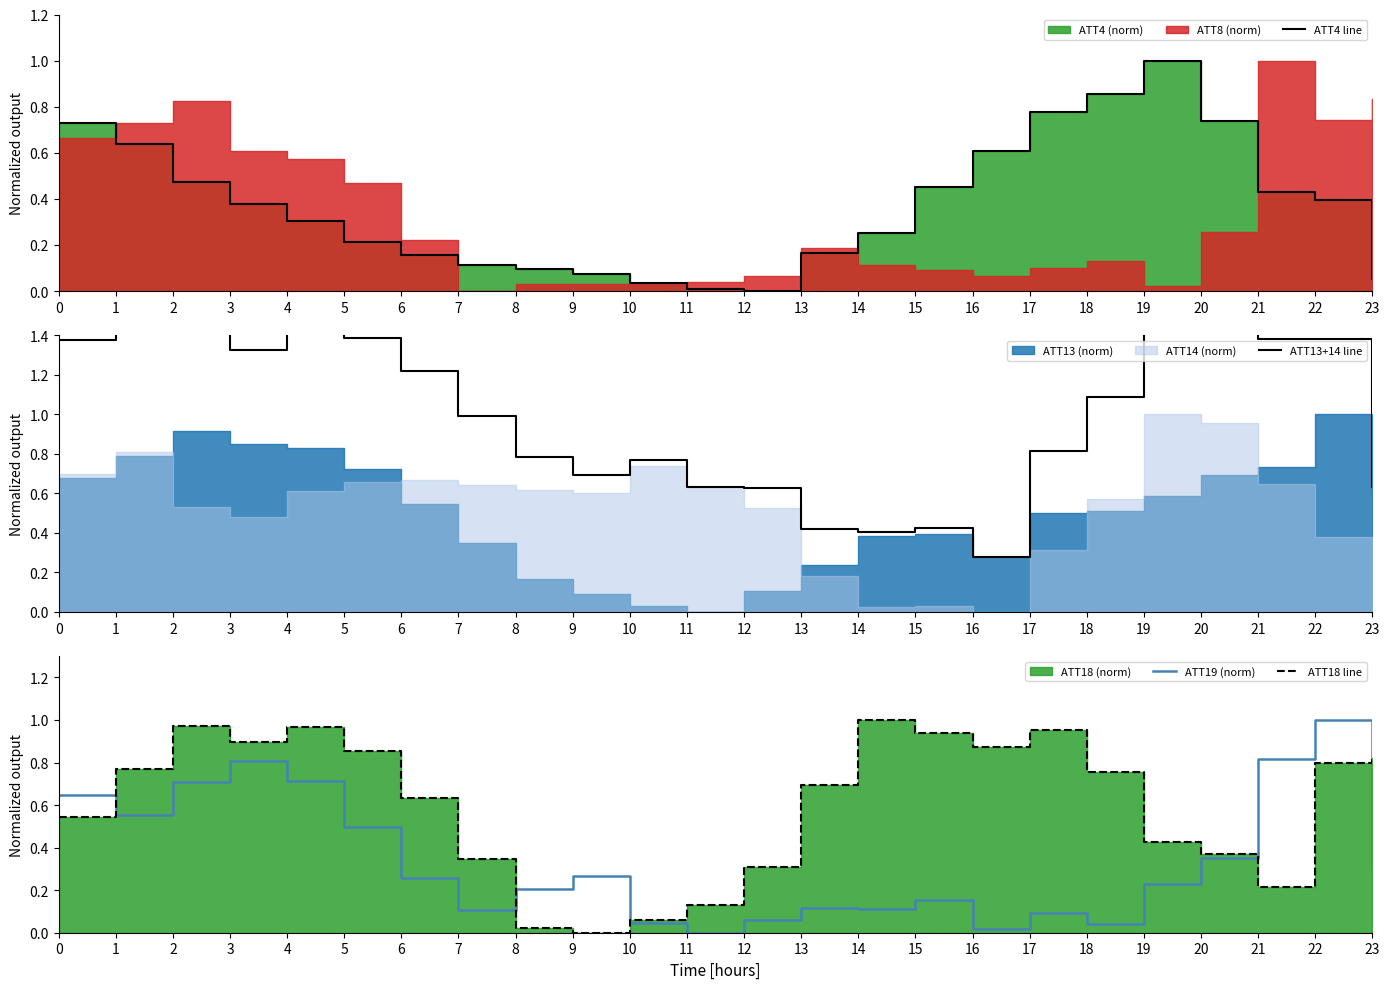

At which category is the sum across all series the highest?

2